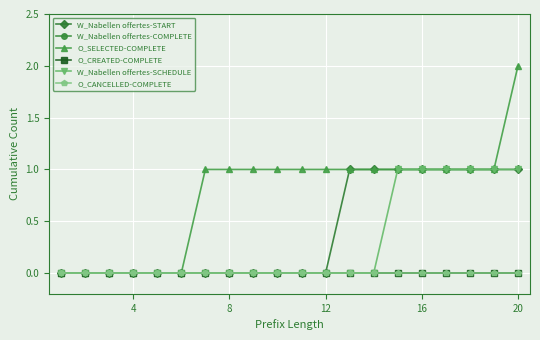

Is this an area chart (filled region under the line)?

No